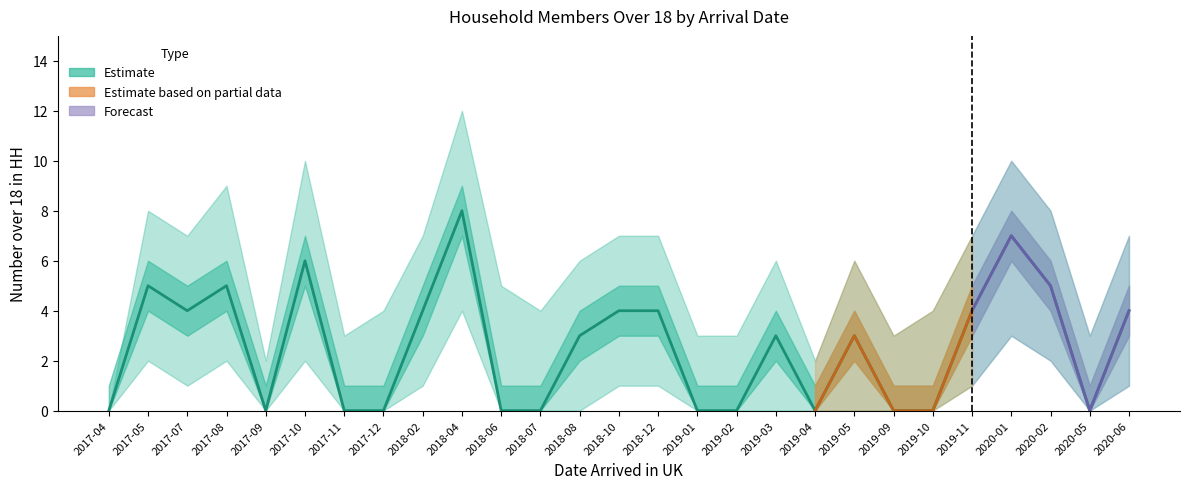

Reading right to left, list all the values displayed in this chart.

mean_over18: 2020-06=4	2020-05=0	2020-02=5	2020-01=7	2019-11=4	2019-10=0	2019-09=0	2019-05=3	2019-04=0	2019-03=3	2019-02=0	2019-01=0	2018-12=4	2018-10=4	2018-08=3	2018-07=0	2018-06=0	2018-04=8	2018-02=4	2017-12=0	2017-11=0	2017-10=6	2017-09=0	2017-08=5	2017-07=4	2017-05=5	2017-04=0
upper_bound: 2020-06=7	2020-05=3	2020-02=8	2020-01=10	2019-11=7	2019-10=4	2019-09=3	2019-05=6	2019-04=2	2019-03=6	2019-02=3	2019-01=3	2018-12=7	2018-10=7	2018-08=6	2018-07=4	2018-06=5	2018-04=12	2018-02=7	2017-12=4	2017-11=3	2017-10=10	2017-09=2	2017-08=9	2017-07=7	2017-05=8	2017-04=0
lower_bound: 2020-06=1	2020-05=0	2020-02=2	2020-01=3	2019-11=1	2019-10=0	2019-09=0	2019-05=0	2019-04=0	2019-03=0	2019-02=0	2019-01=0	2018-12=1	2018-10=1	2018-08=0	2018-07=0	2018-06=0	2018-04=4	2018-02=1	2017-12=0	2017-11=0	2017-10=2	2017-09=0	2017-08=2	2017-07=1	2017-05=2	2017-04=0